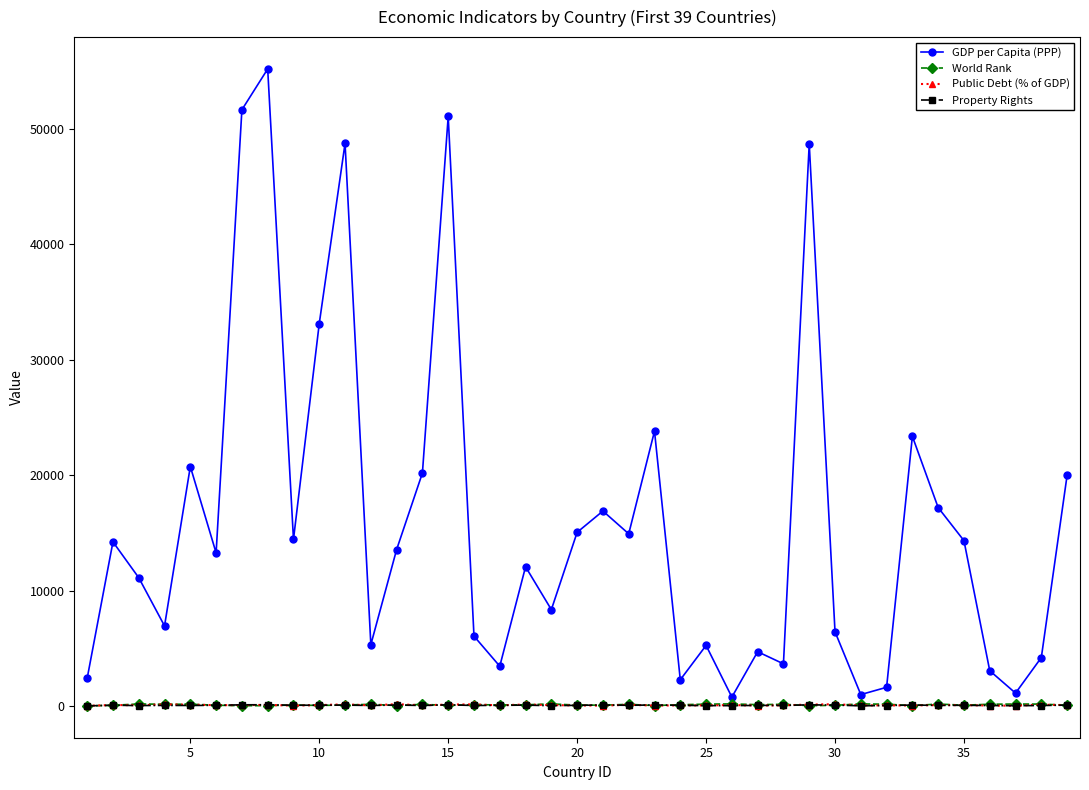

How many distinct data groups are displayed?

4